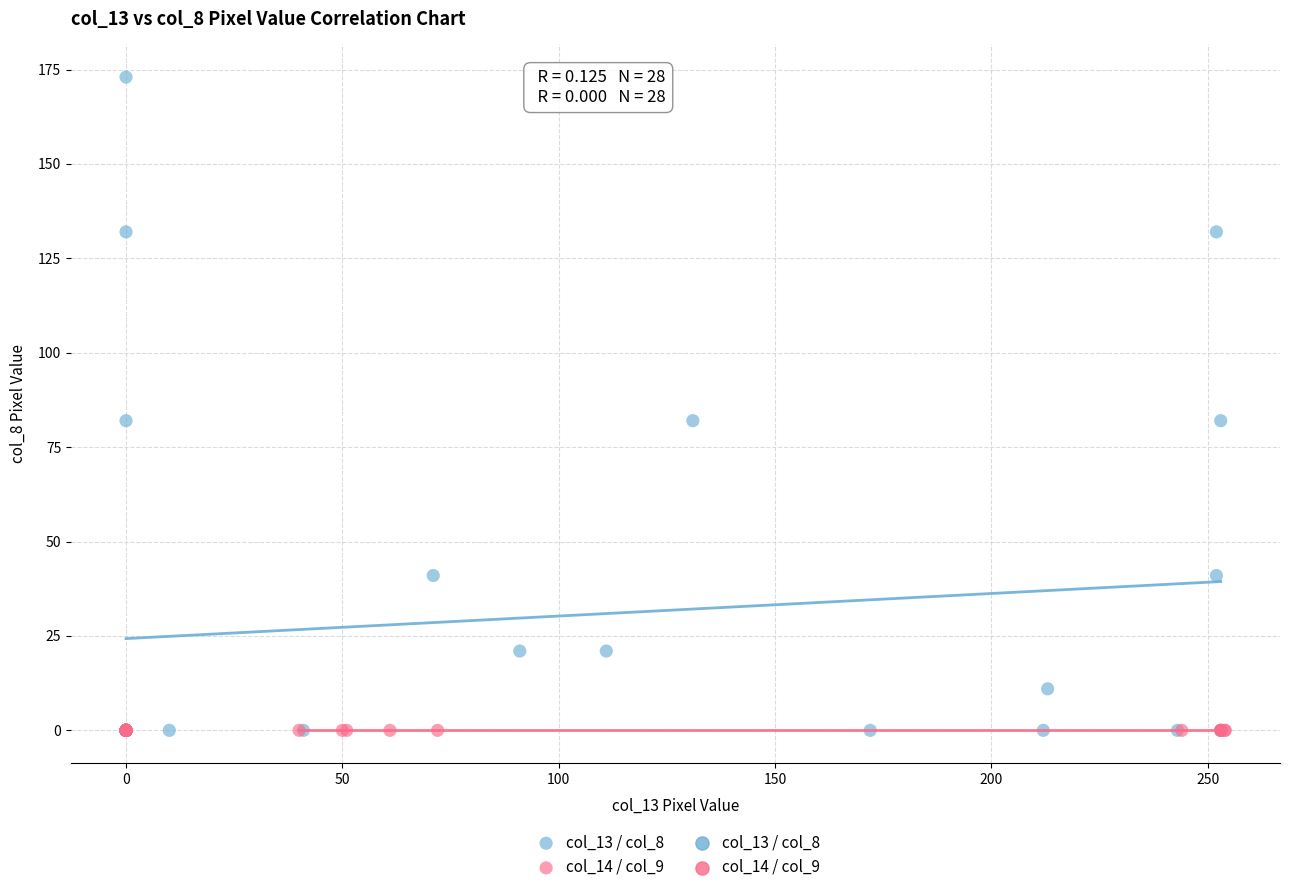

Which series contains the highest Y value?

col_13 / col_8